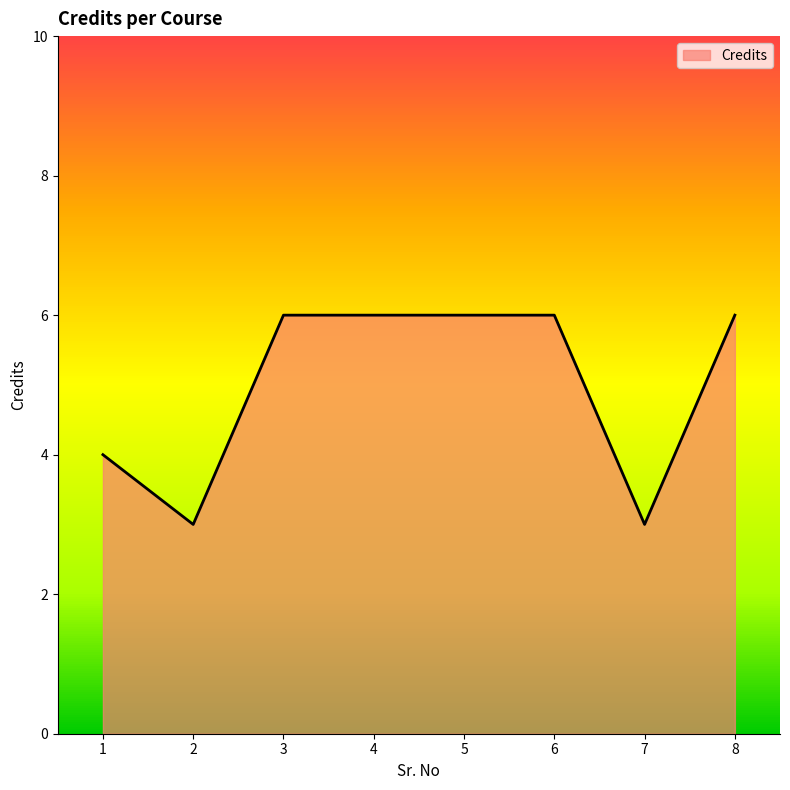

Is it true that the value at 4 is 6?

True